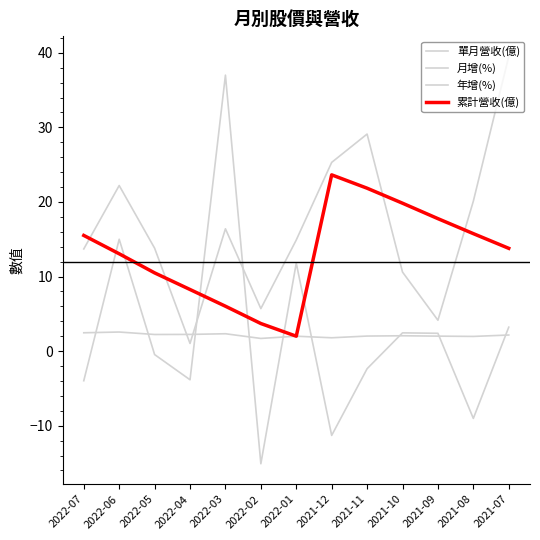

What is the total value across all series at 2021-12?

39.4